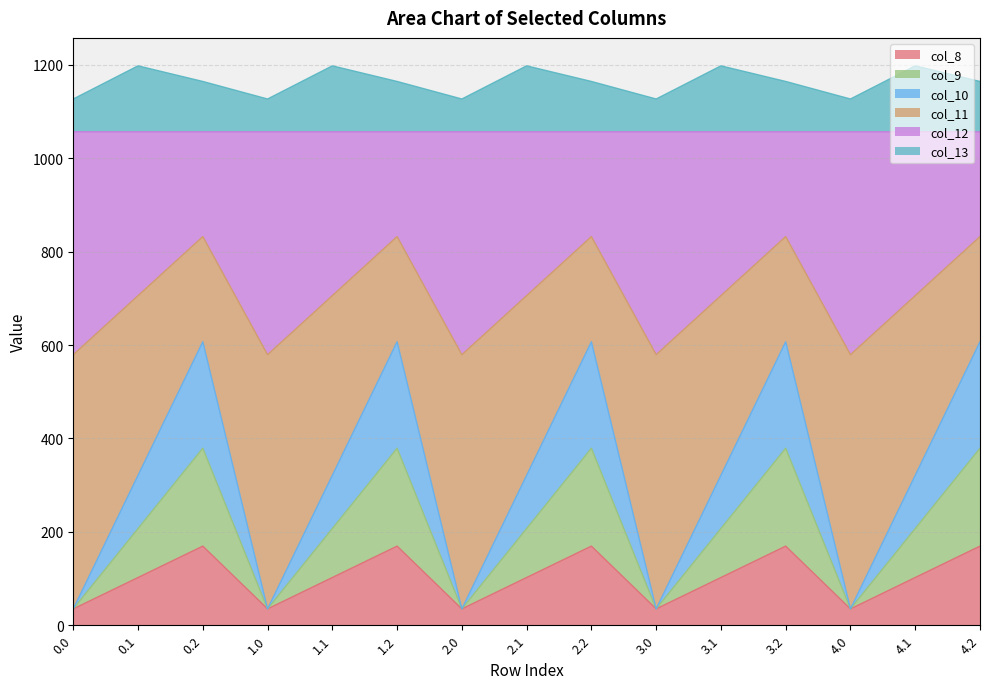

What is the label of the 8th point from the right?

2.1